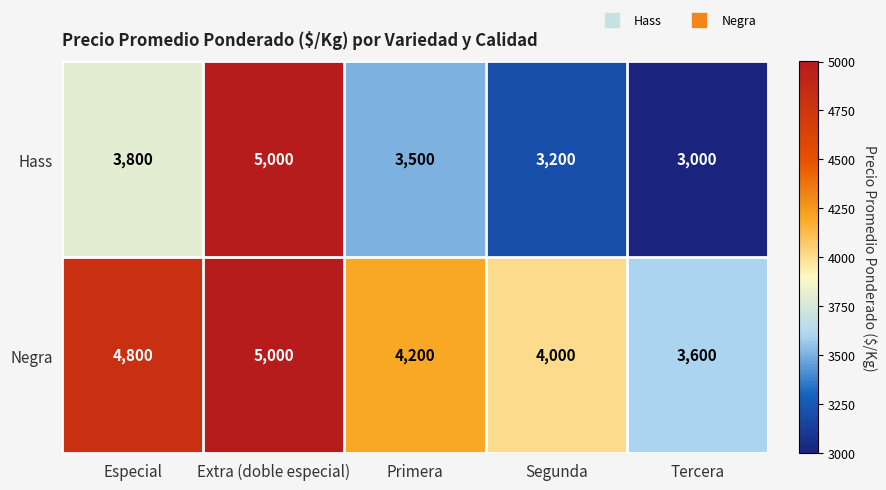

At which category does the chart reach its peak across all series?

Extra (doble especial)